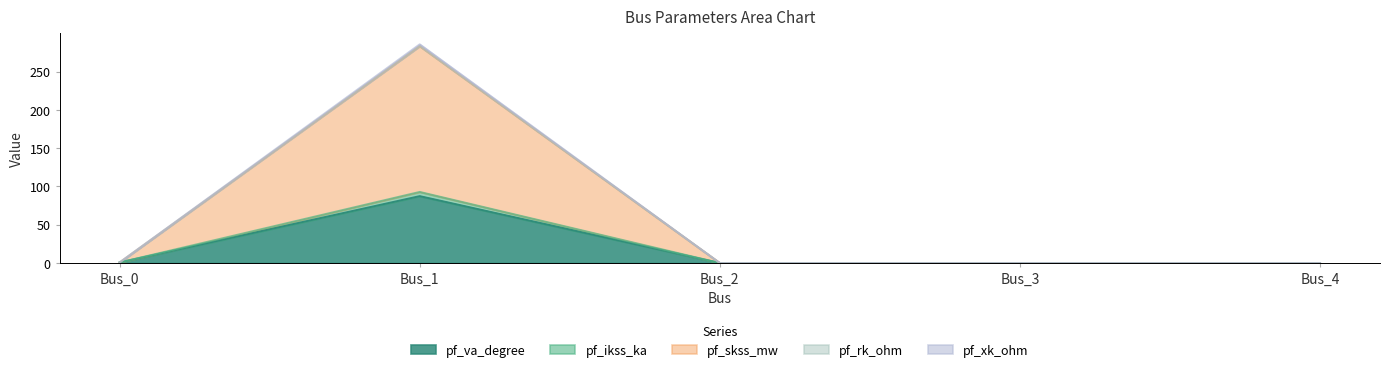

Between Bus_4 and Bus_2, which is larger?

Bus_4